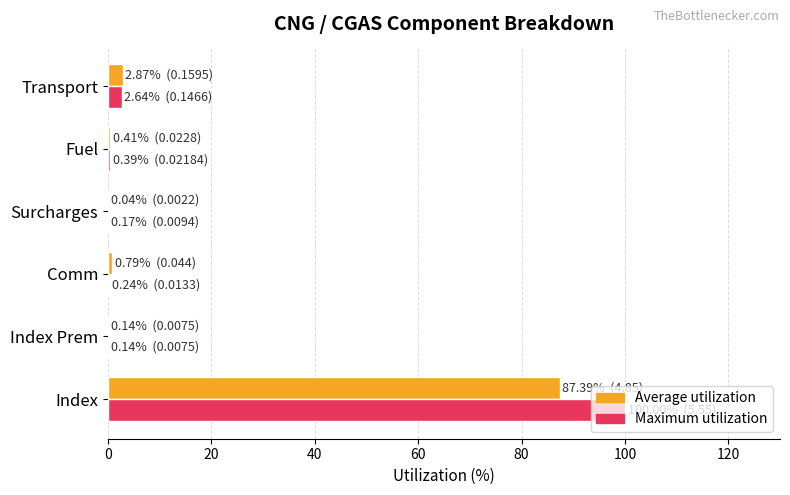

What is the sum of all Maximum utilization values?

103.6